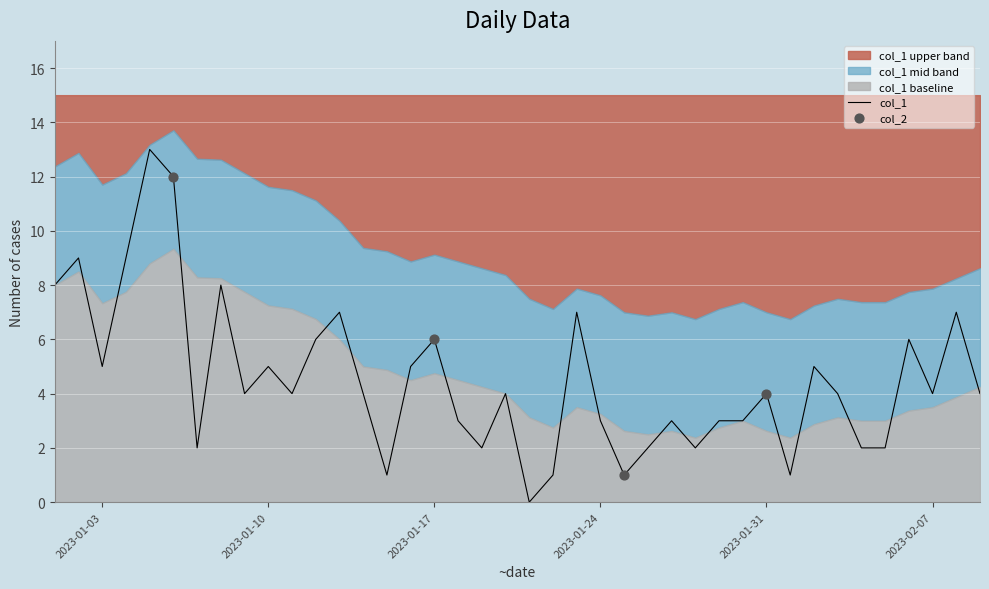

The value of col_1 at 2023-01-03 is 8. True or false?

False